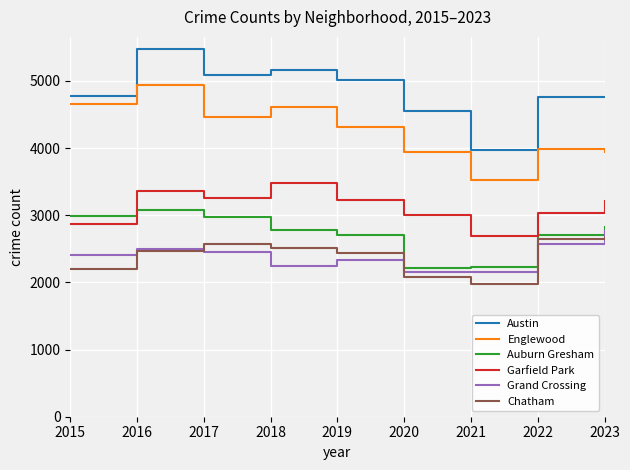

At which label is Auburn Gresham closest to 2641?

2019